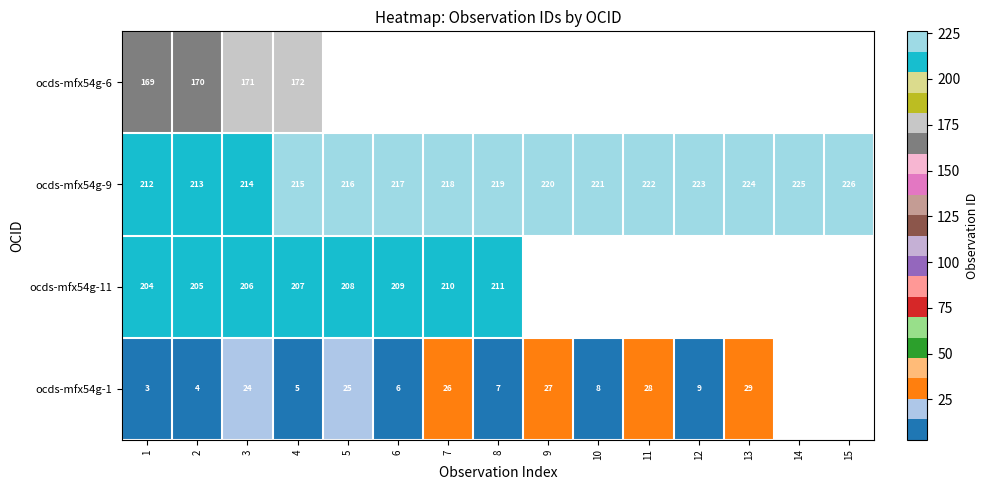

At how many categories does at least one series exceed 182?

15